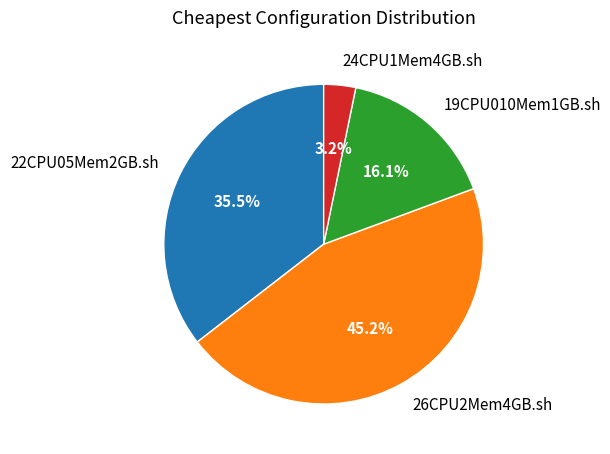

To the nearest percent, what percentage of the pie is 26CPU2Mem4GB.sh?

45%